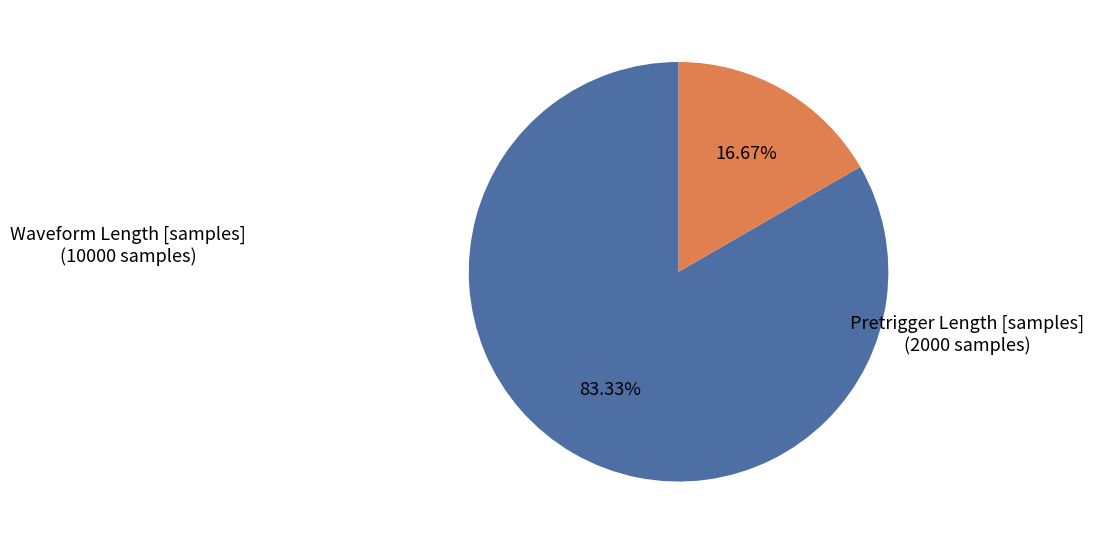

What is the largest slice in the pie chart?

Waveform Length [samples]